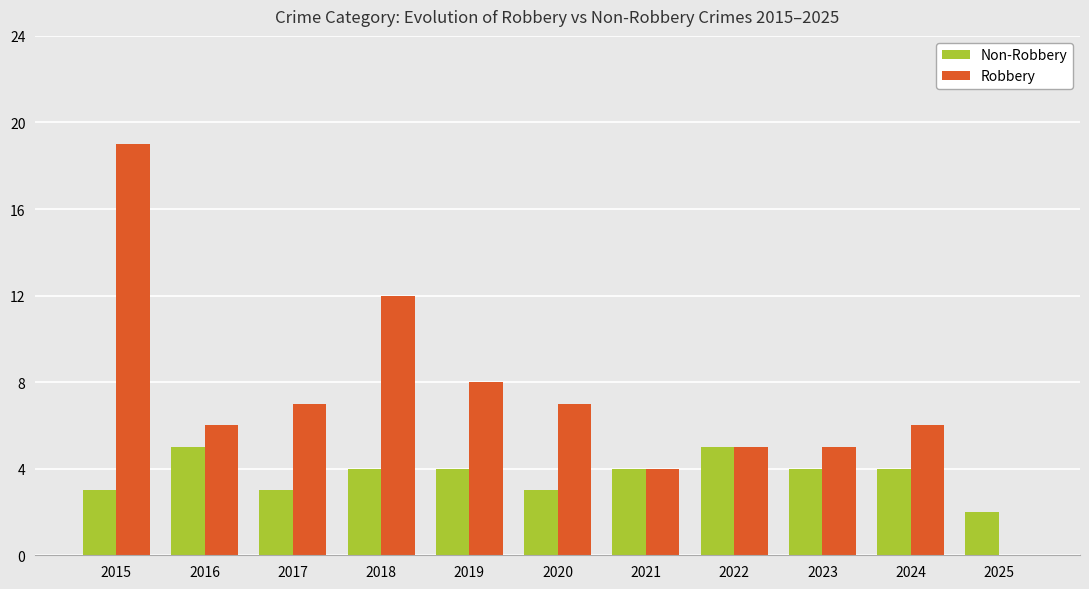

Between 2020 and 2025, which series saw the biggest shift?

Robbery